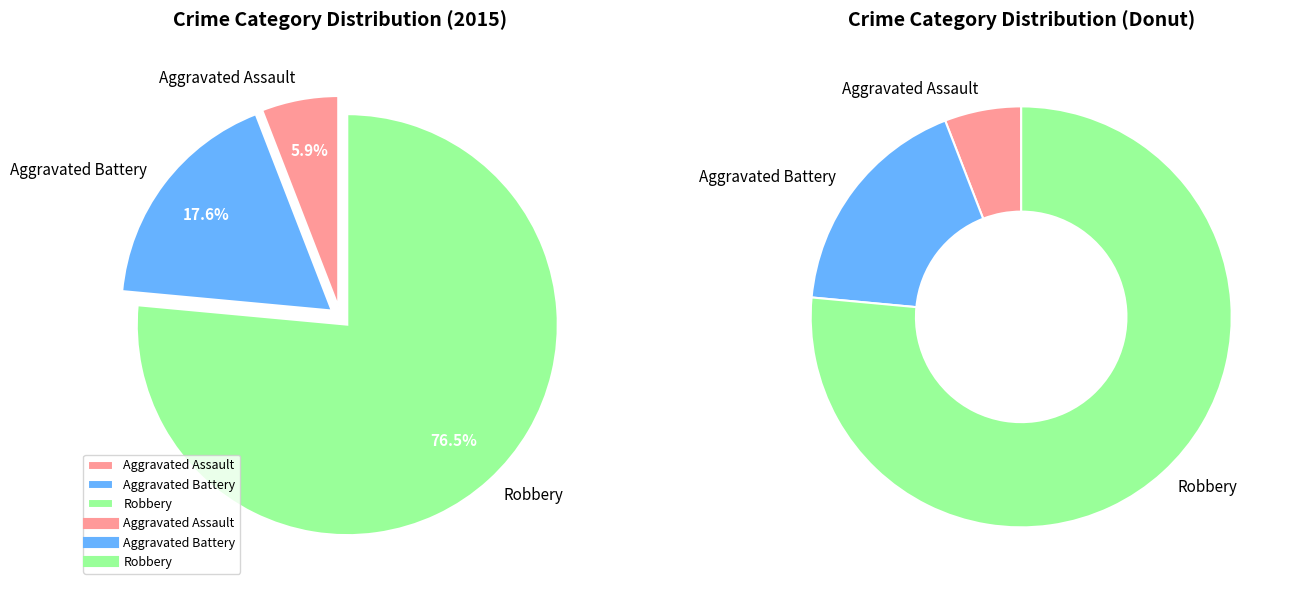

How many segments does this pie chart have?

3